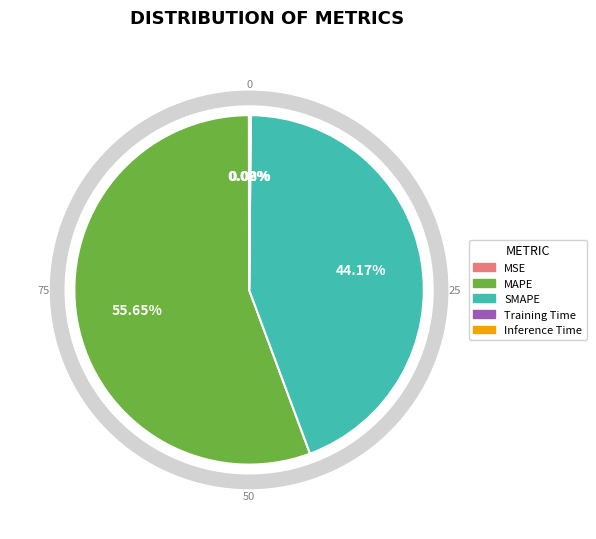

Which has a higher value, MSE or Training Time?

Training Time